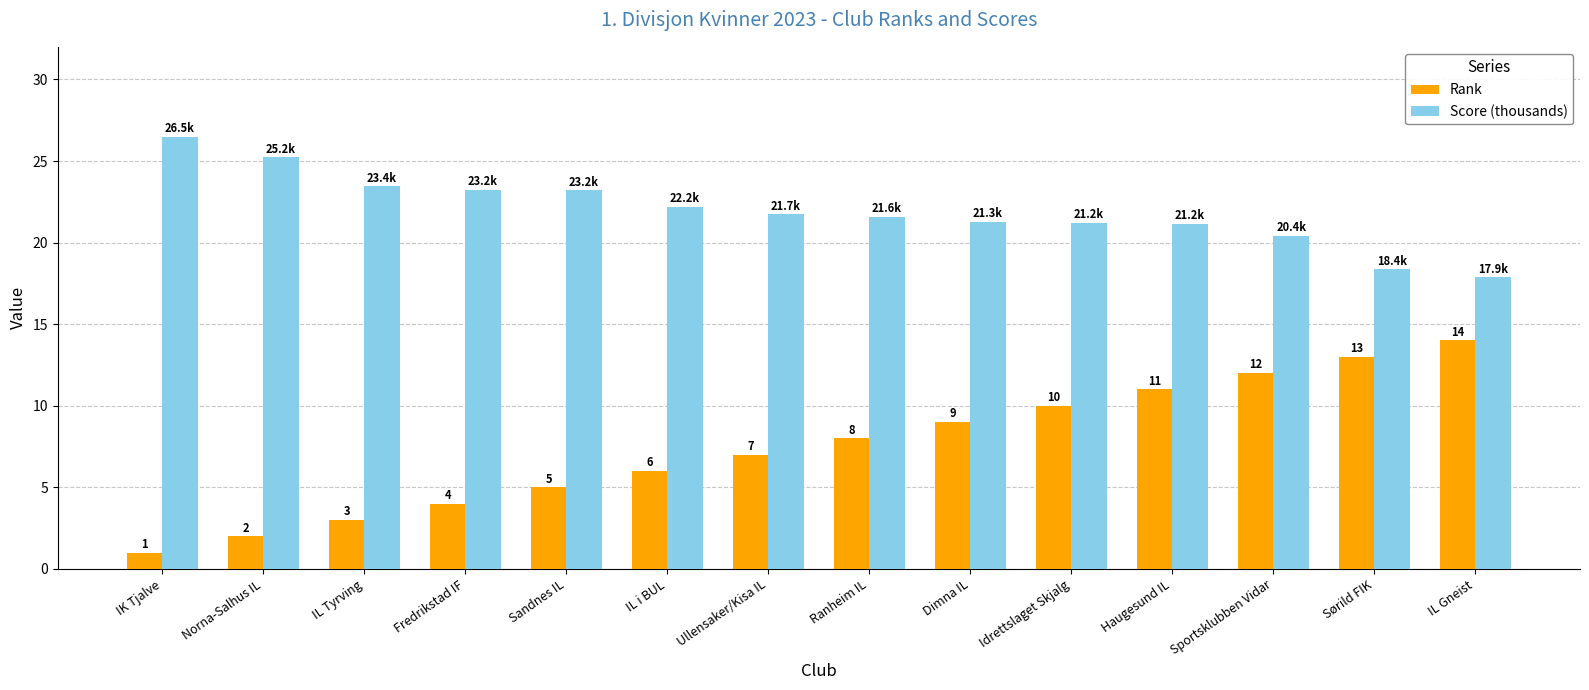

What is the highest value of the Score (thousands) series?

26.5